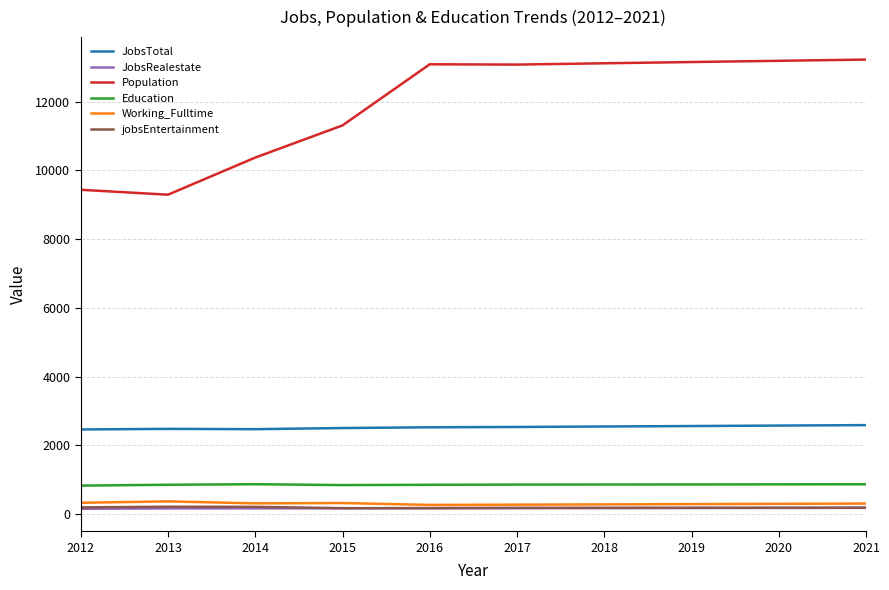

Which series has the largest total across all categories?

Population